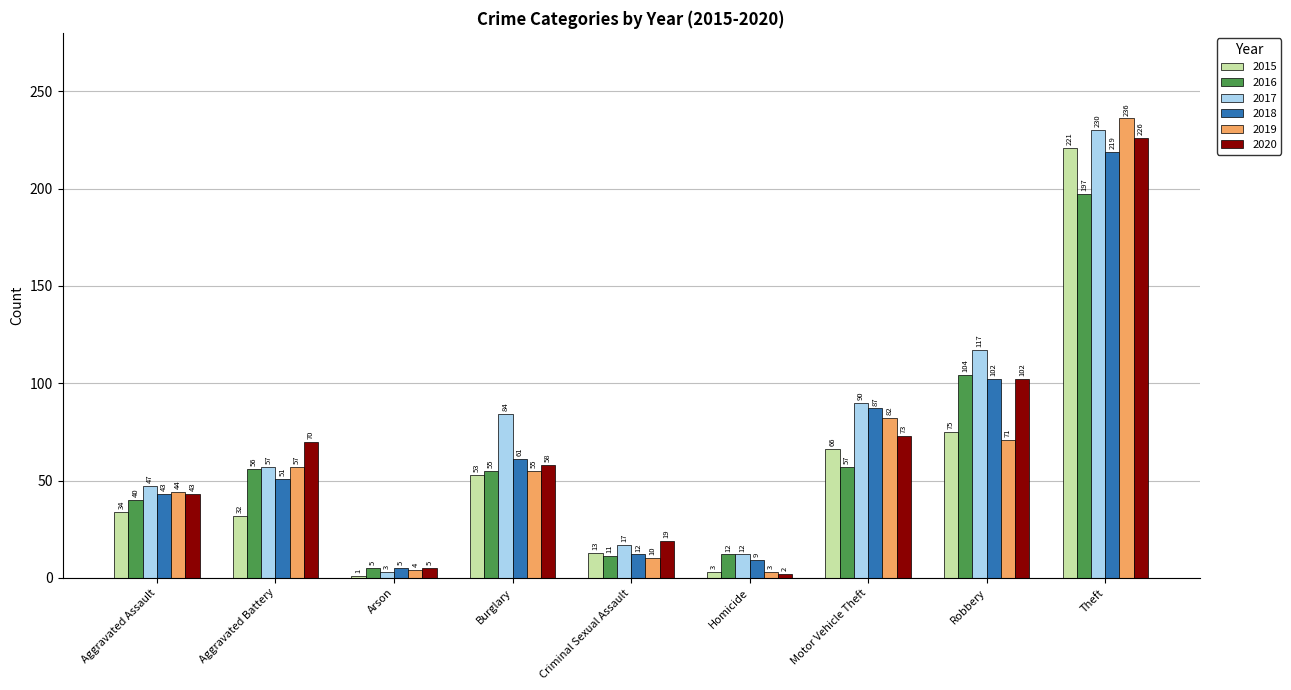

What is the difference between the highest and lowest values at Aggravated Assault?

13